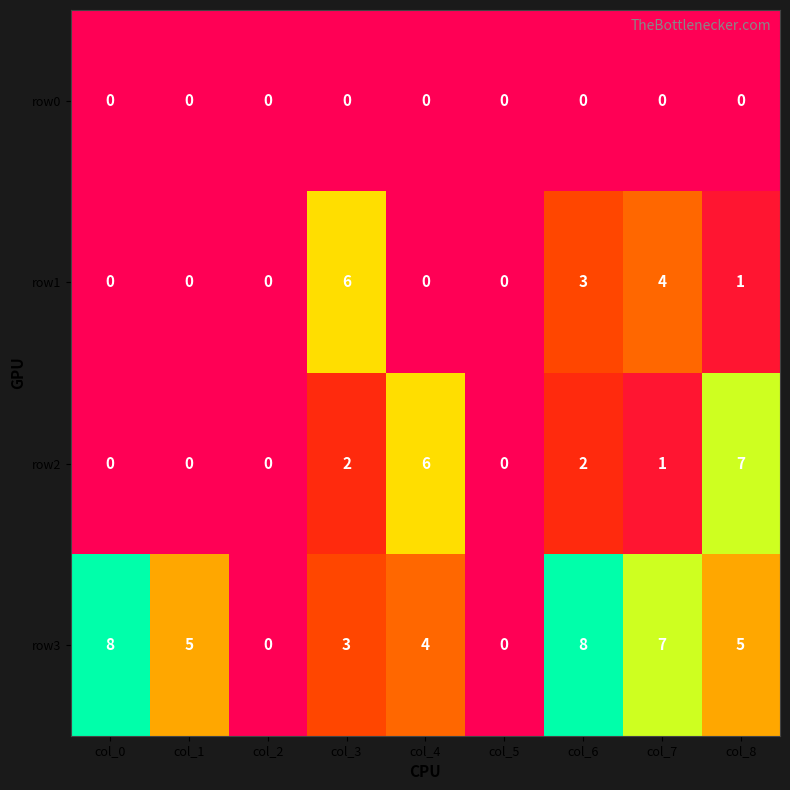

What is the highest value of the row1 series?

6